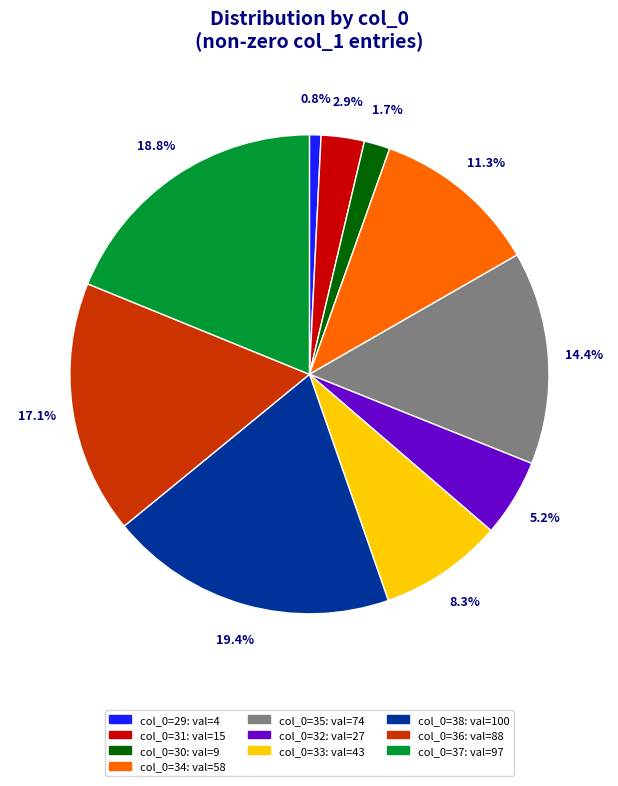

Is there a majority slice in this chart?

No